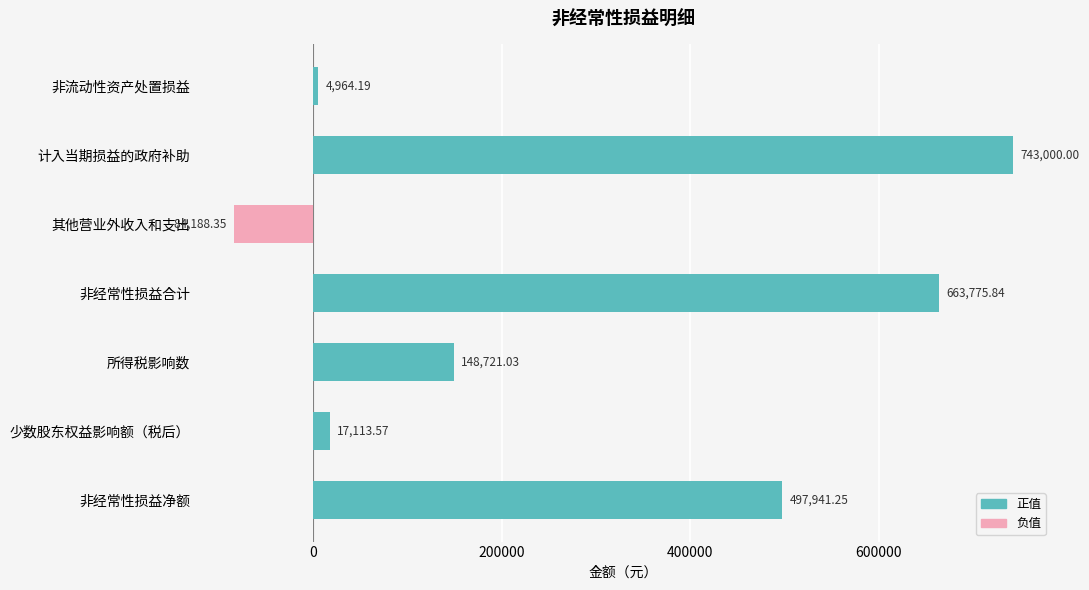

At how many categories does at least one series exceed 303459?

3